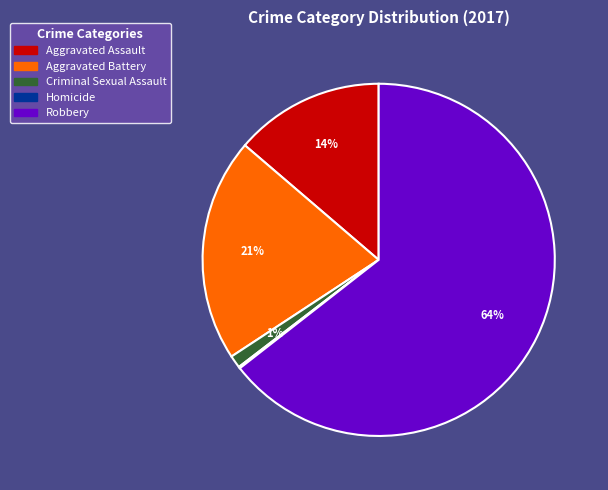

Which category has the biggest portion of the pie?

Robbery